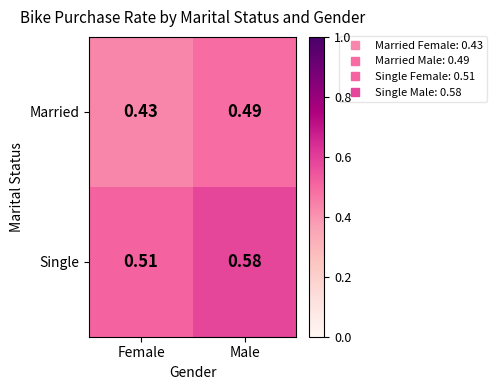

Rank the series by their average value, from highest to lowest.

Single, Married